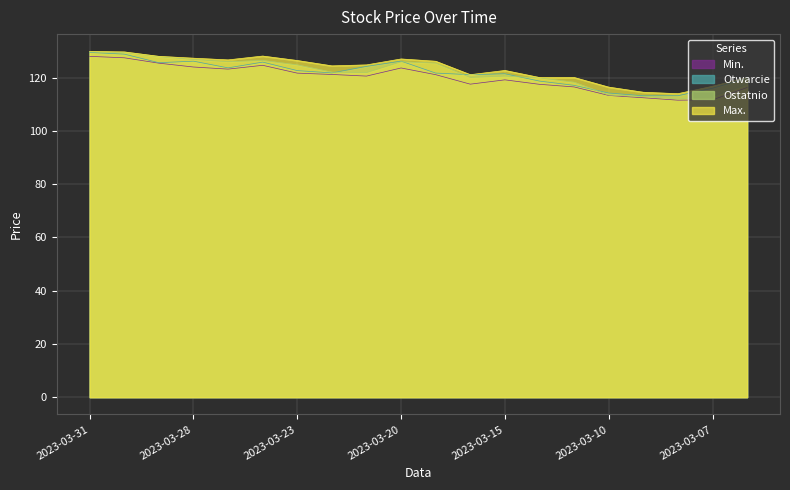

What is the average value of the Min. series?

119.8